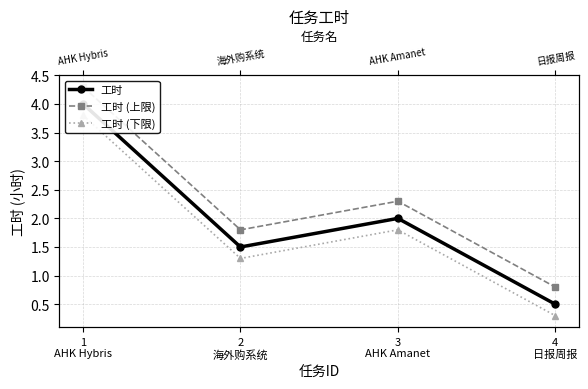

Reading left to right, transcribe all the data shown in this chart.

工时: 4.0	1.5	2.0	0.5
工时 (上限): 4.3	1.8	2.3	0.8
工时 (下限): 3.8	1.3	1.8	0.3